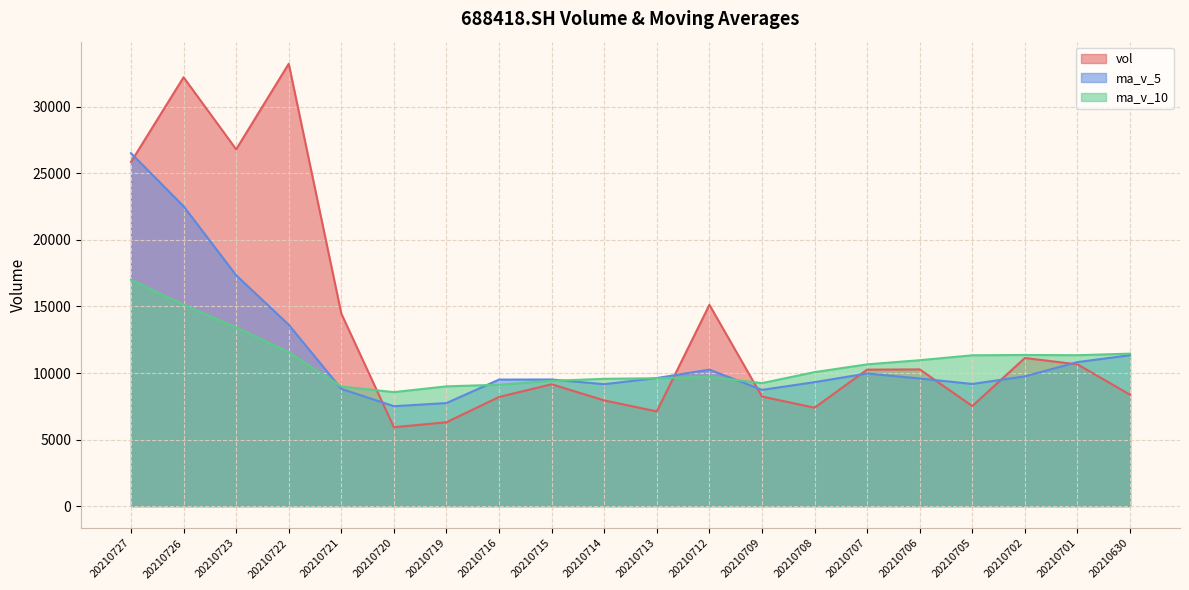

Which series has the widest spread of values?

vol